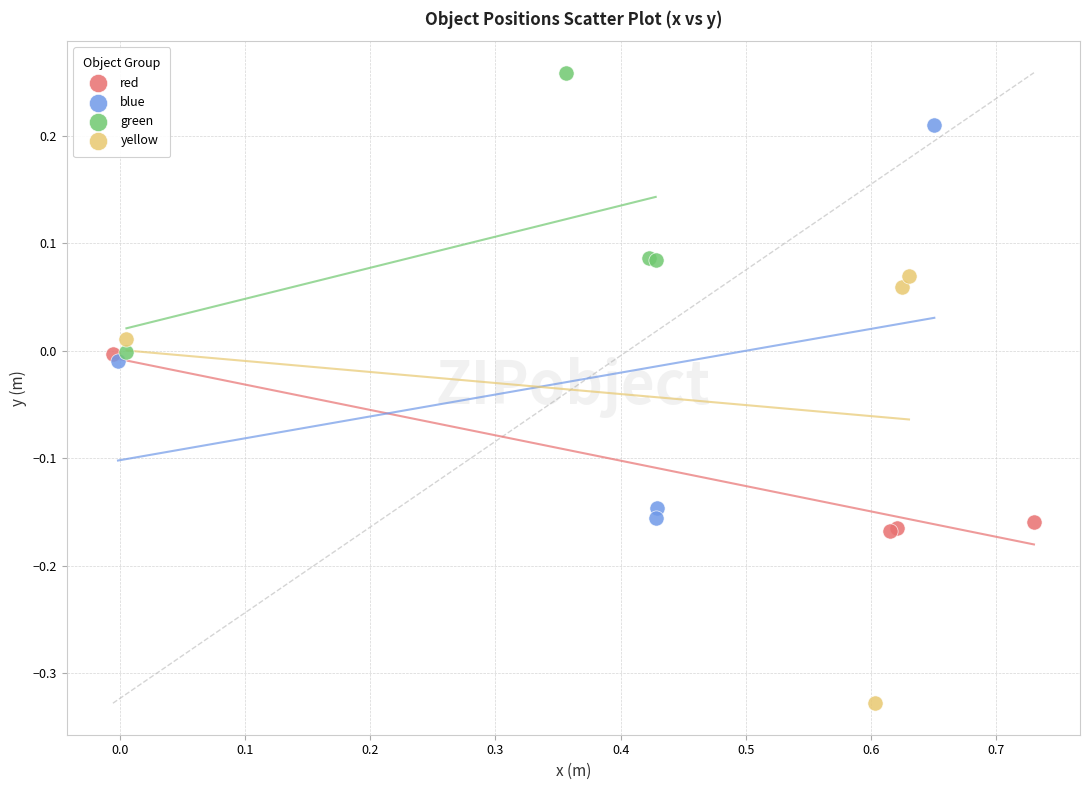

Which series has the largest Y range (max minus min)?

yellow